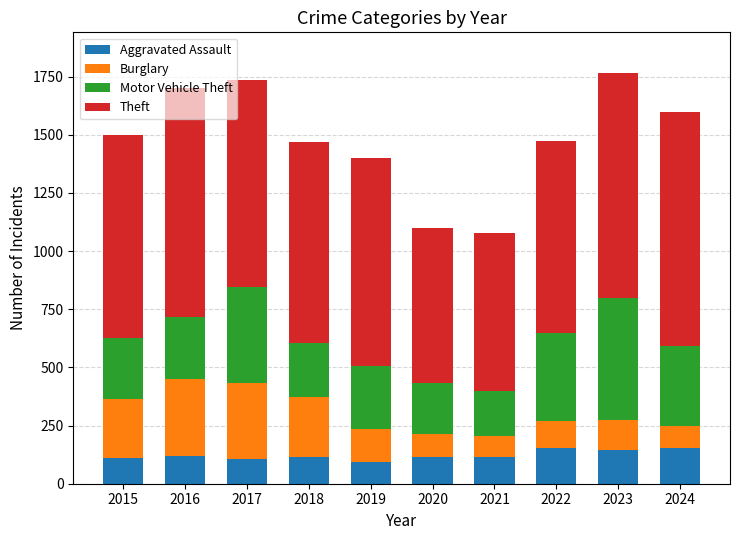

True or false: Aggravated Assault has a value of 152 at 2024.

True